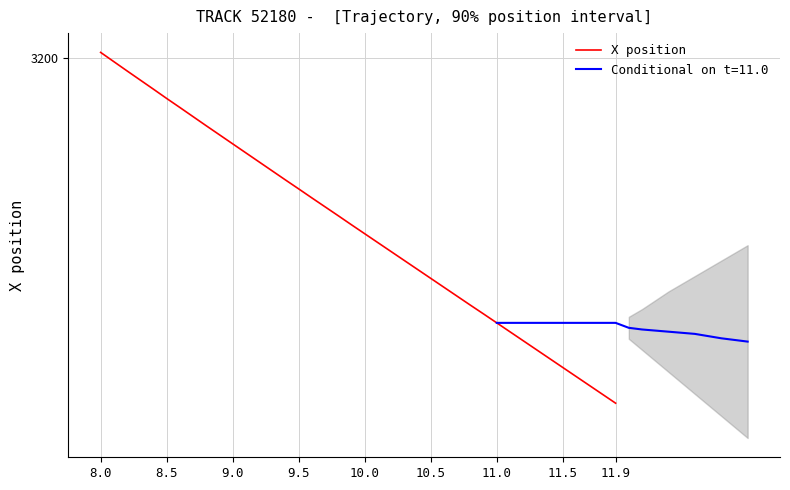

How many categories are shown in the chart?

40